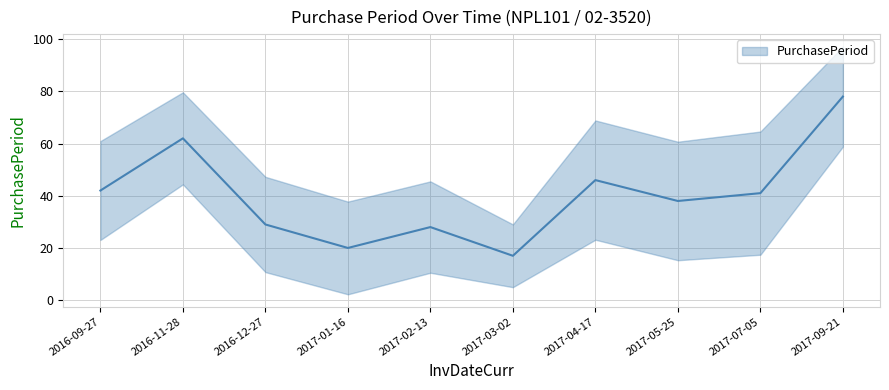

Reading left to right, transcribe all the data shown in this chart.

42	62	29	20	28	17	46	38	41	78